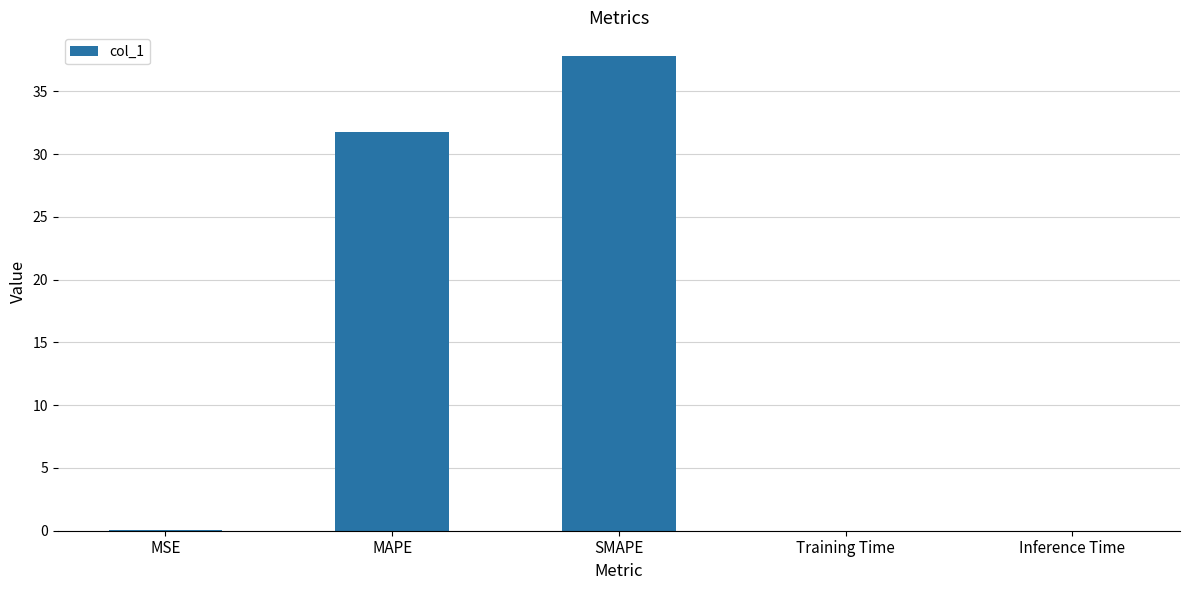

The chart shows a value of 31.8 at MAPE. True or false?

True